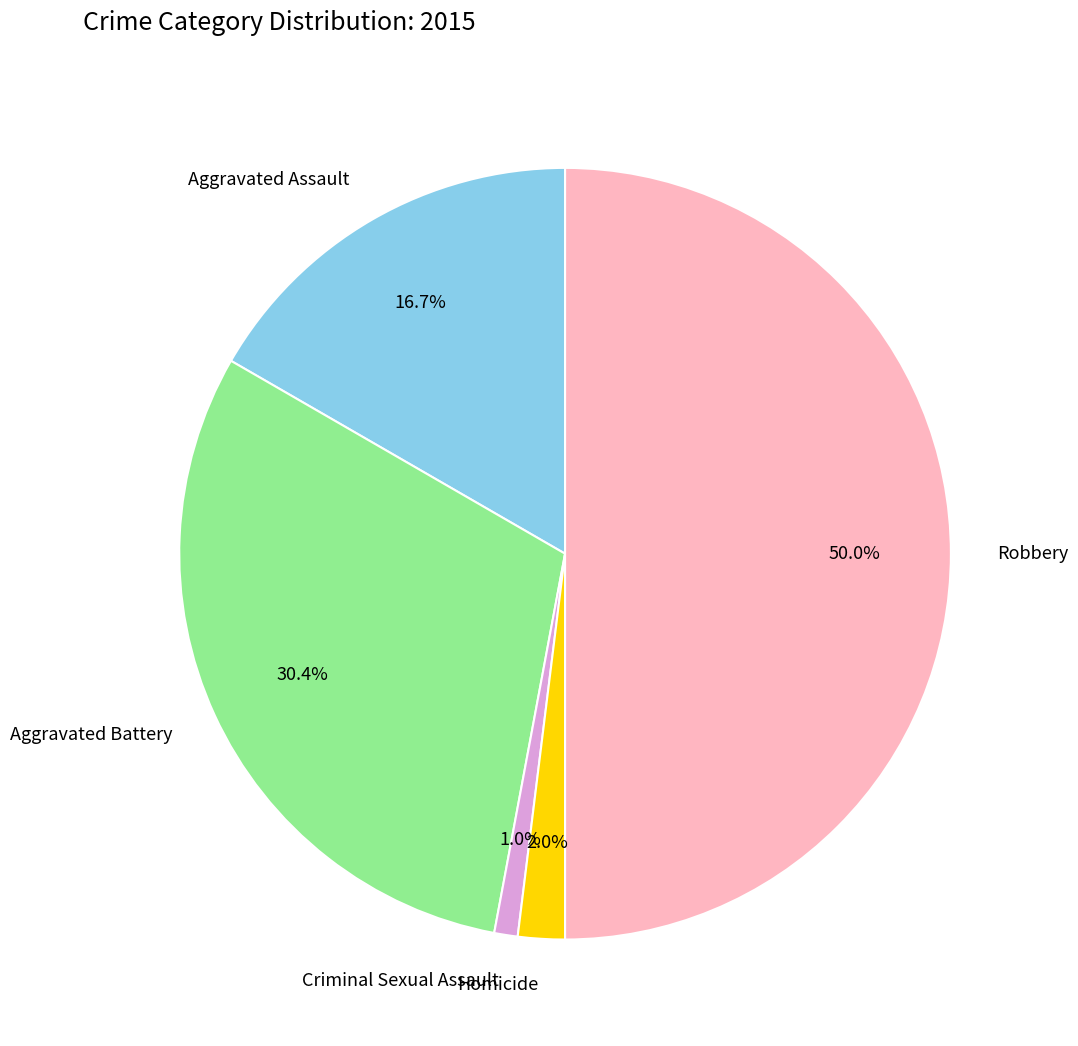

Is the sum of Homicide and Criminal Sexual Assault greater than half?

No